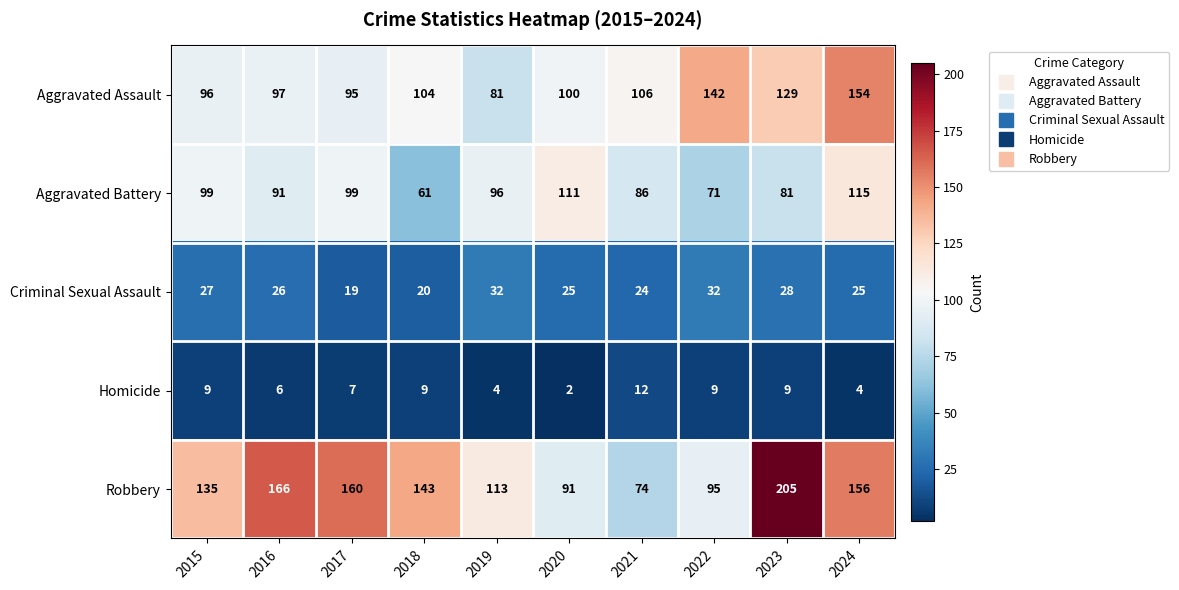

What is the total value across all series at 2015?

366